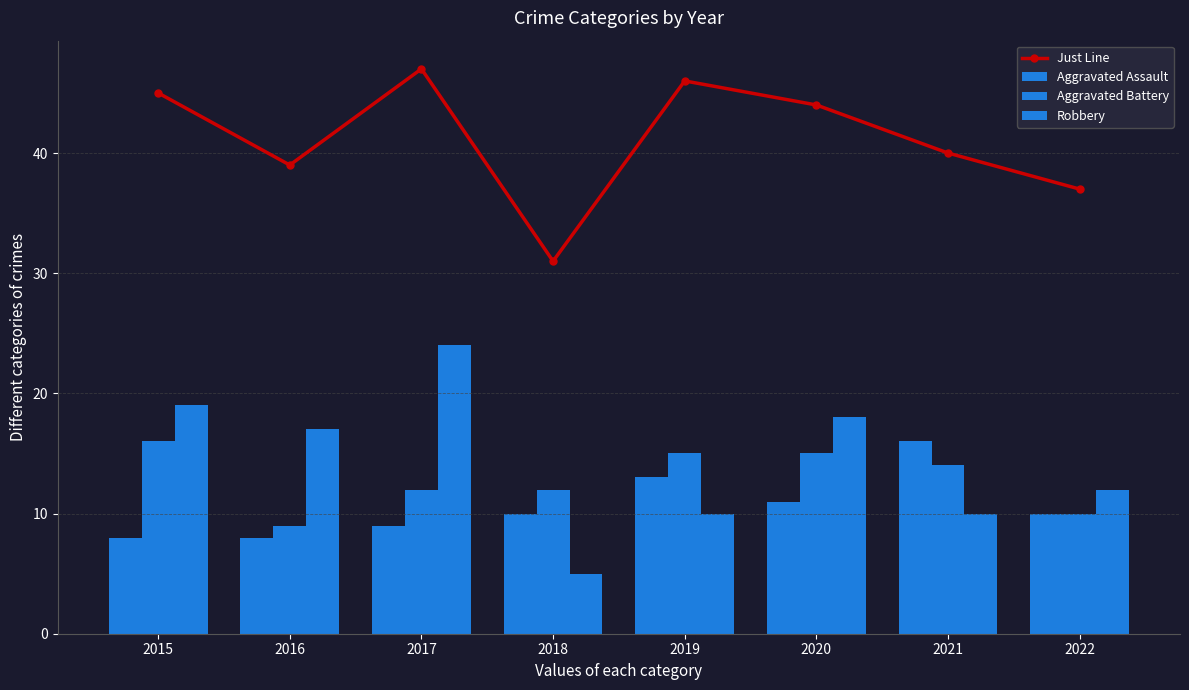

What is the average value of the Just Line series?

41